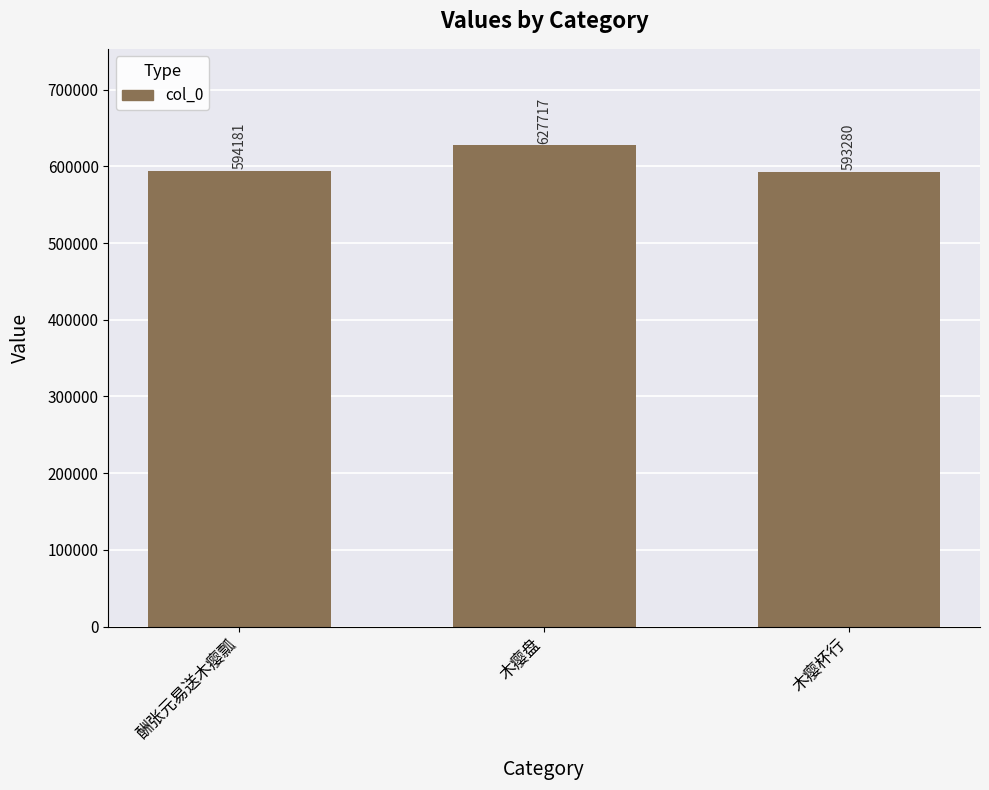

At which category does the chart reach its minimum across all series?

木瘿杯行